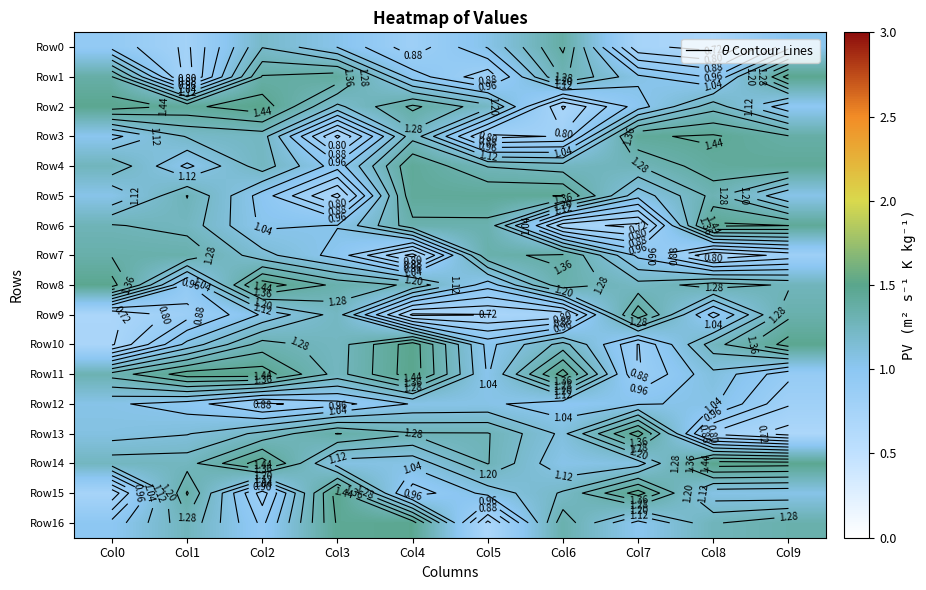

What value does the Row3 series have at Col1?

1.2